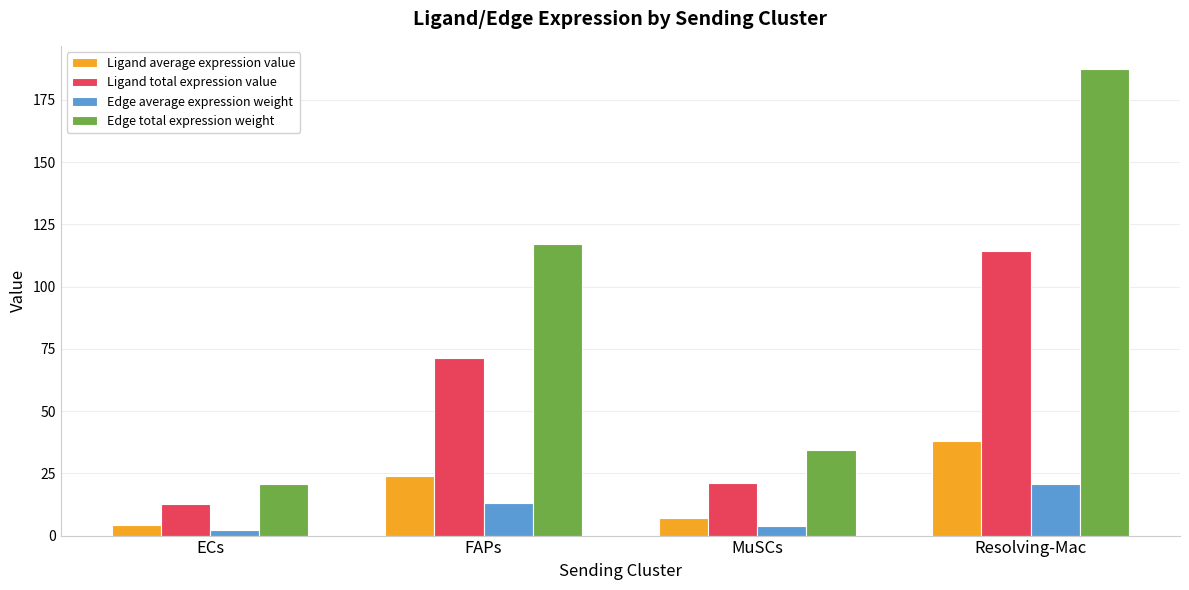

Which series has the widest spread of values?

Edge total expression weight